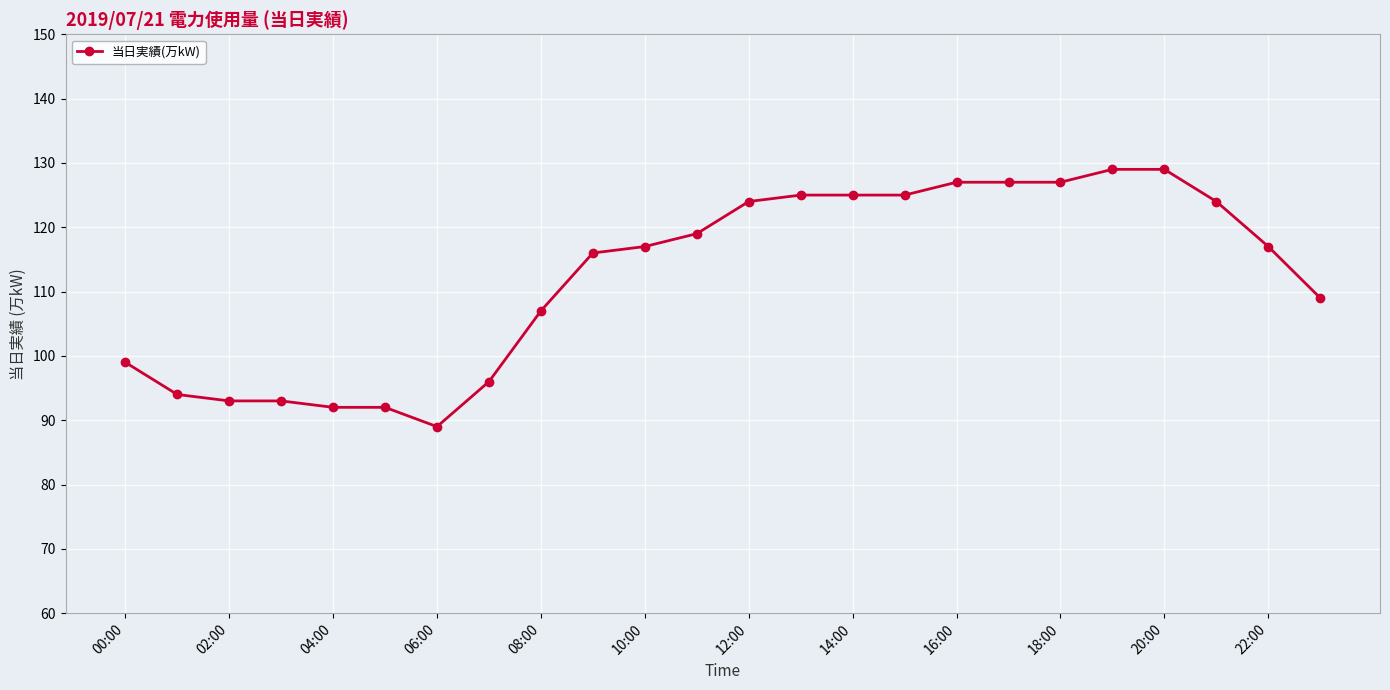

What is the maximum value shown in the chart?

129